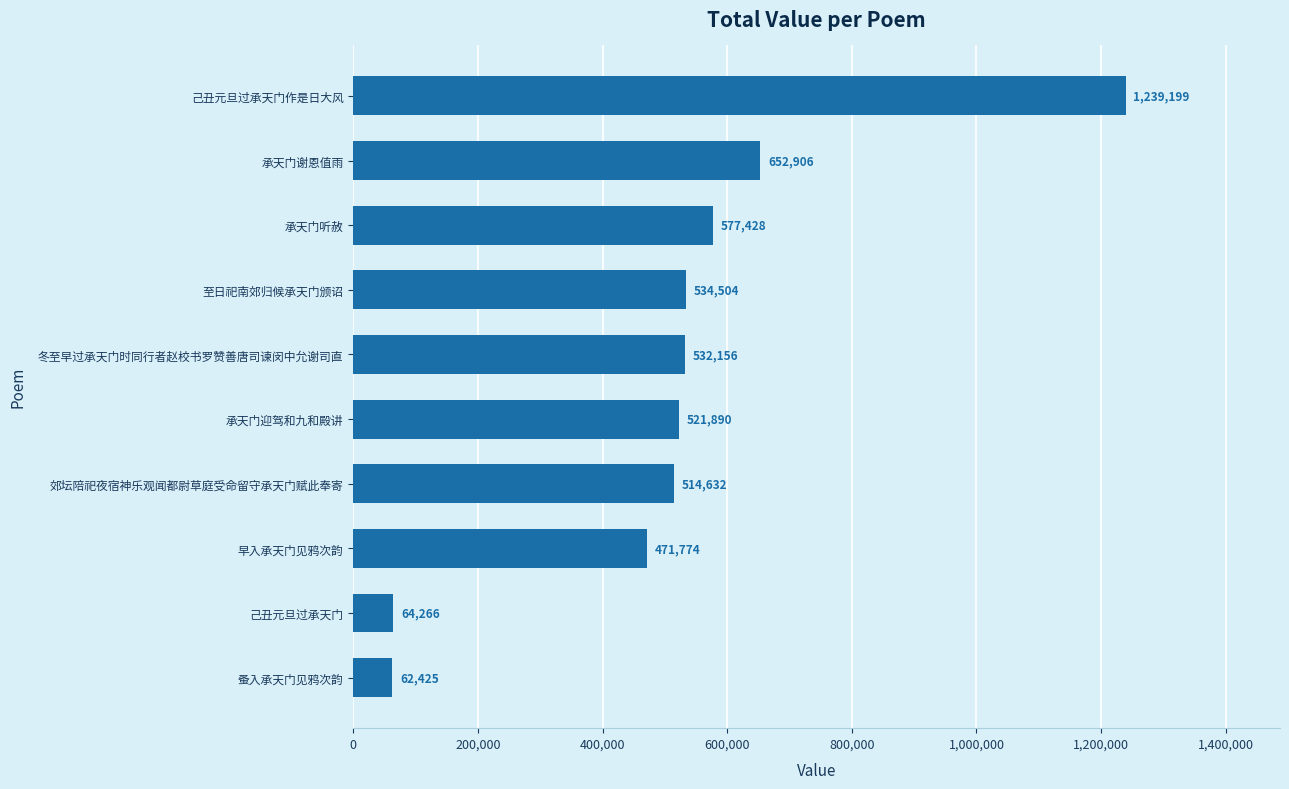

At which label is the value closest to 650812?

承天门谢恩值雨